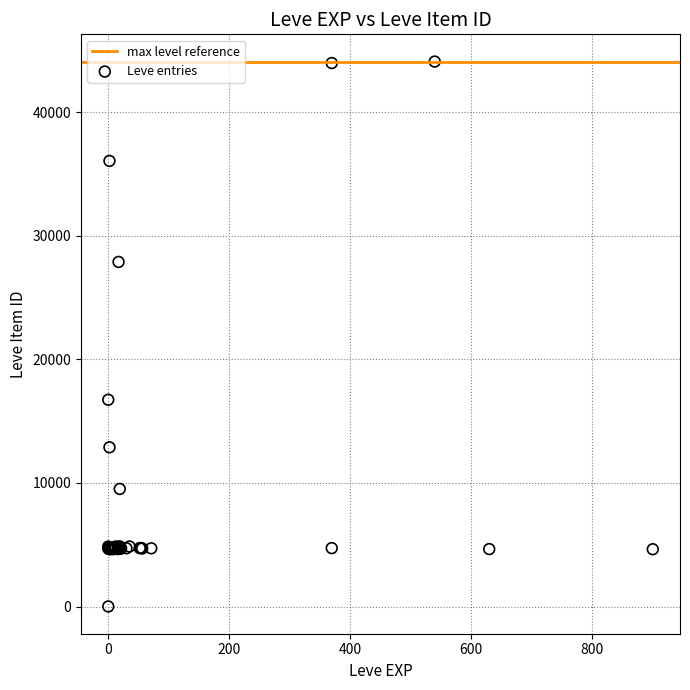

What Y value in the scatter plot is closest to 22050?

16734